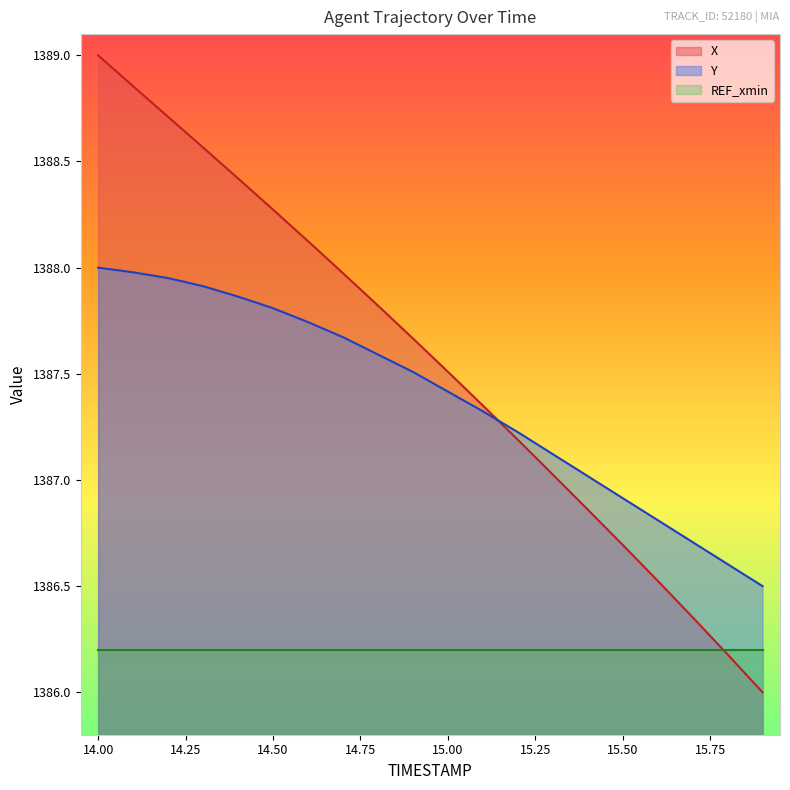

List the series in order of their peak value, highest first.

X, Y, REF_xmin